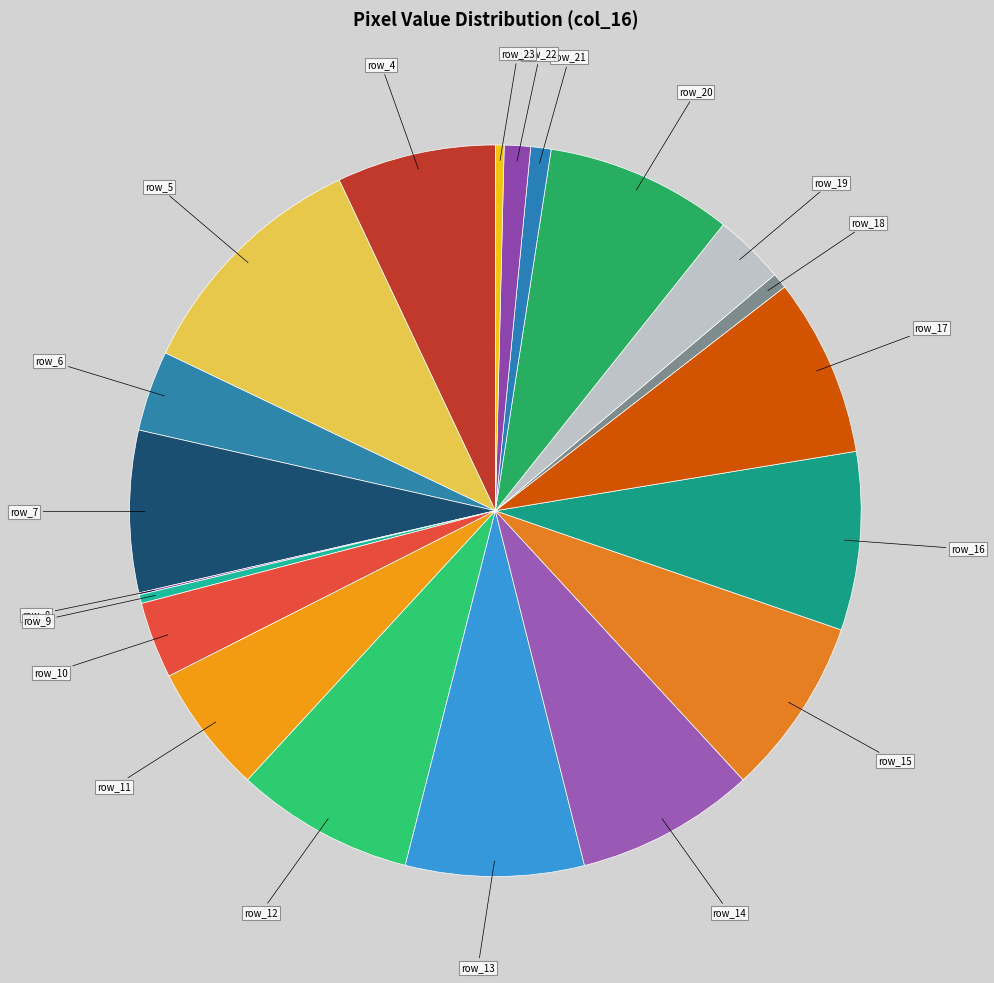

Is there any slice that represents more than half of the pie?

No